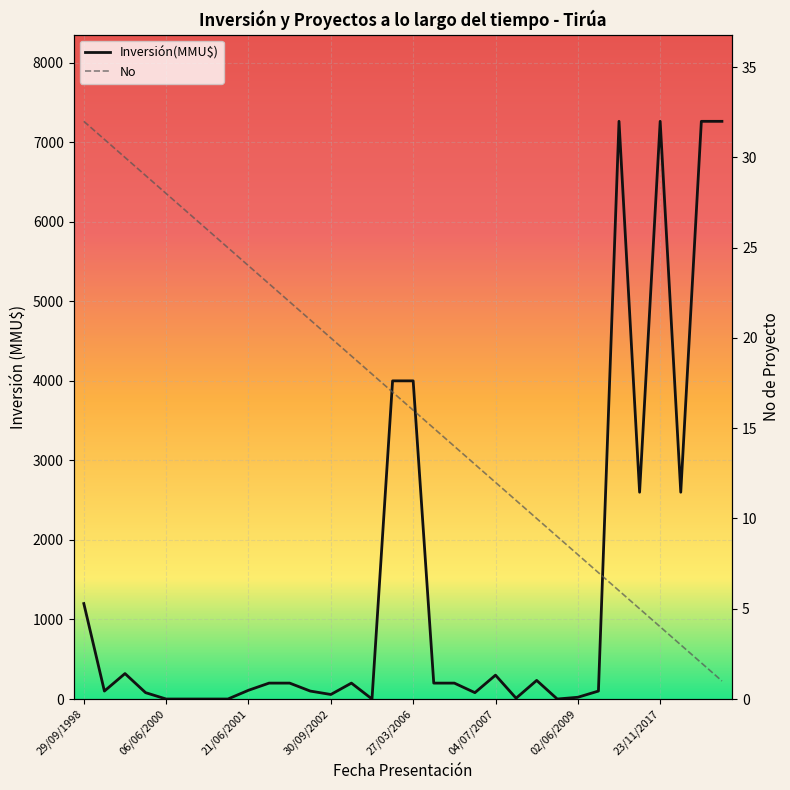

Read the Inversión(MMU$) value at 25, to the nearest 100.

100